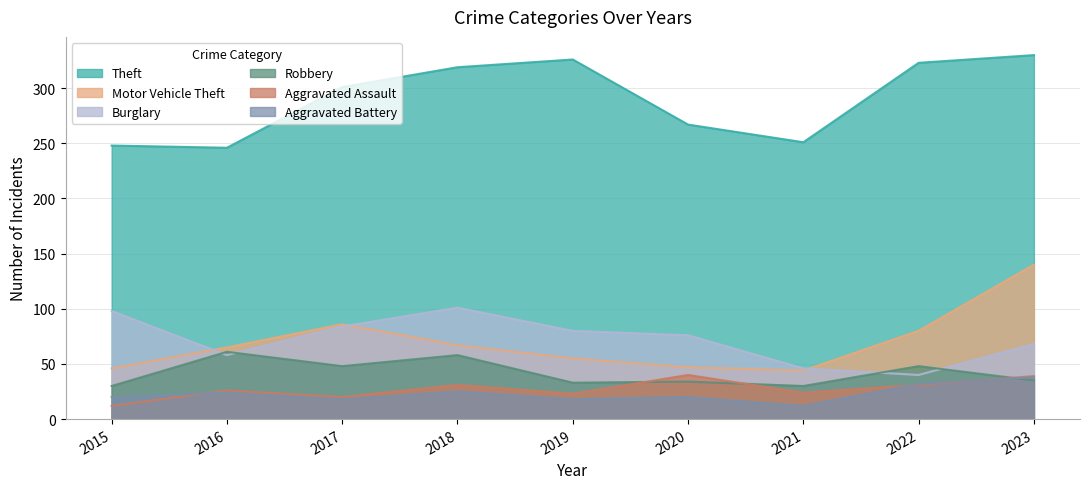

Reading left to right, what are all the values shown in this chart?

Theft: 248	246	301	319	326	267	251	323	330
Motor Vehicle Theft: 46	65	86	67	55	47	44	80	140
Burglary: 98	58	84	101	80	76	46	40	68
Robbery: 30	61	48	58	33	34	30	48	35
Aggravated Assault: 12	26	20	31	23	40	24	31	39
Aggravated Battery: 20	24	18	25	18	20	12	32	38